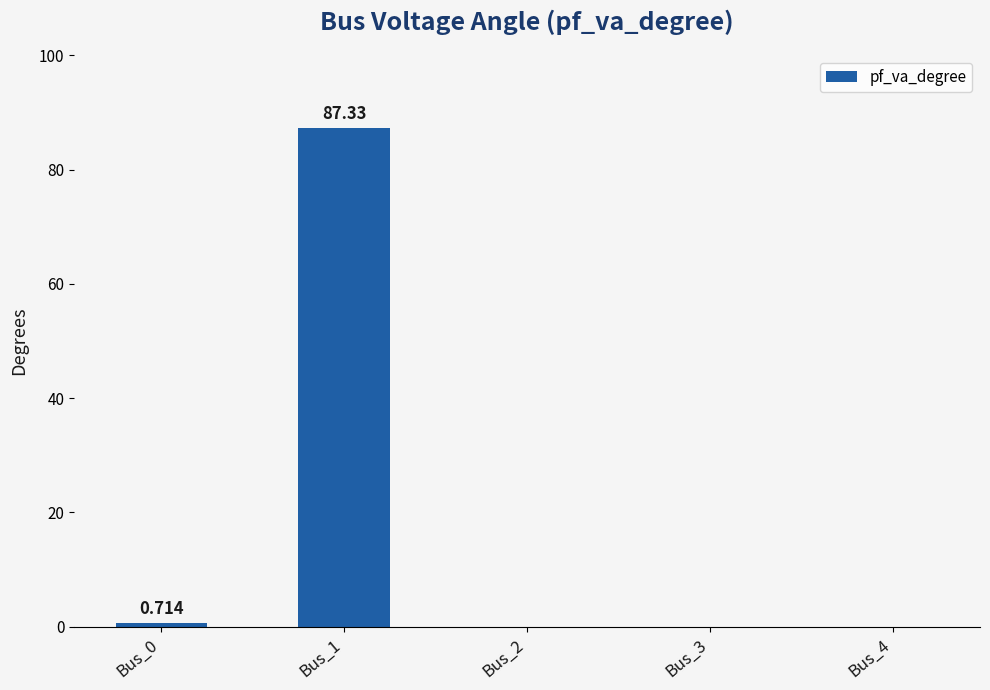

The value at Bus_4 is 0.0. True or false?

True